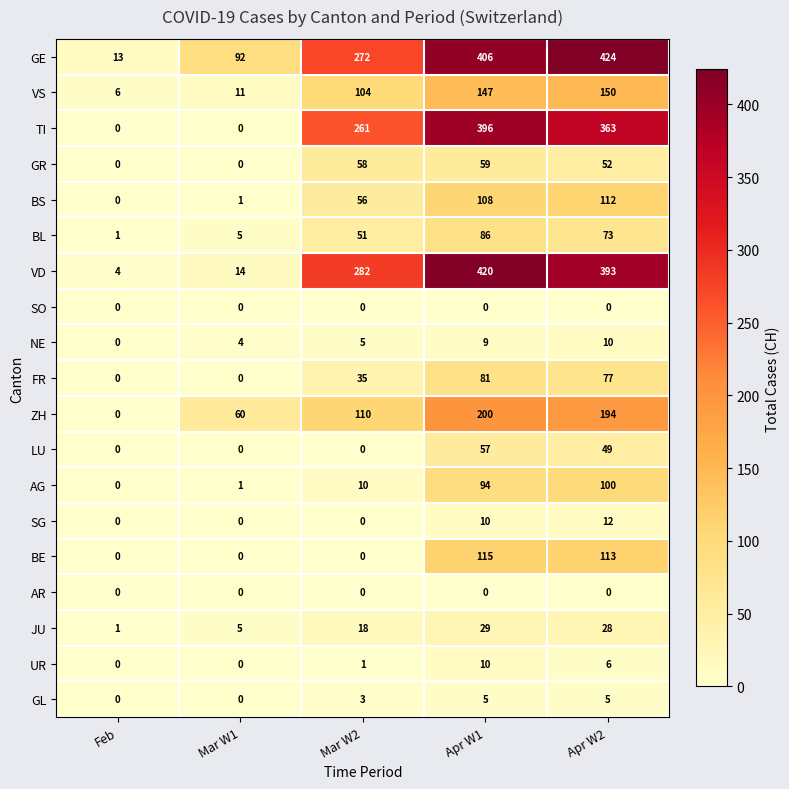

What is the difference between the maximum and minimum values in the AG series?

100